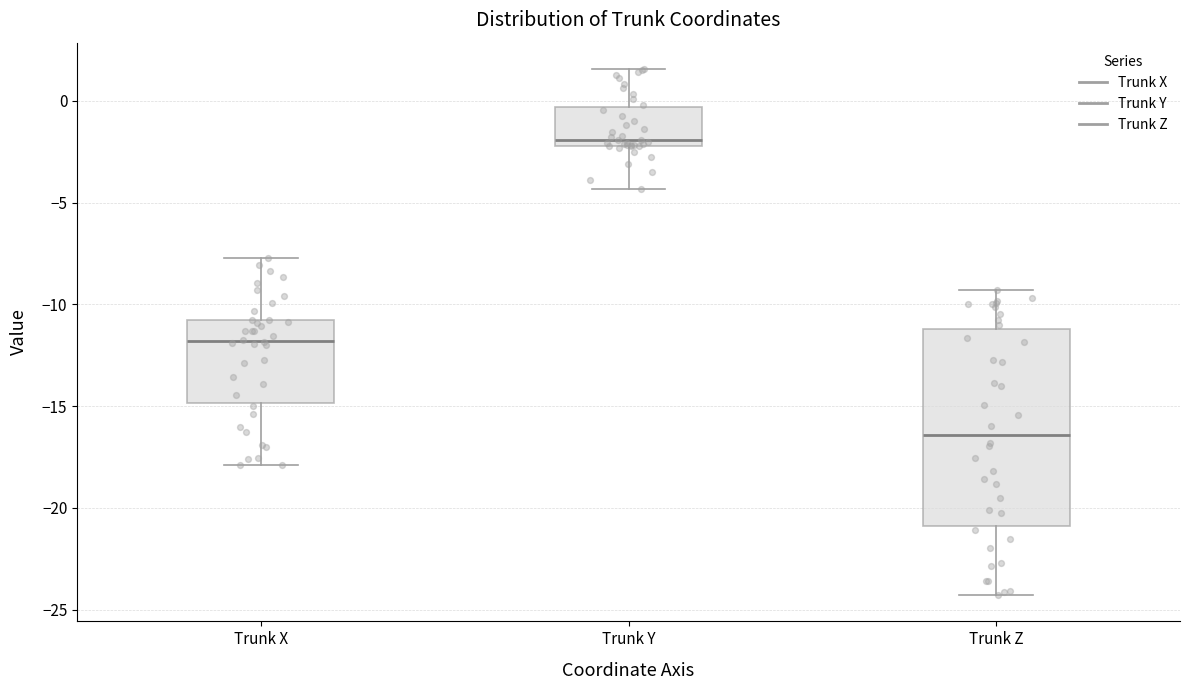

Which box has the lowest median line?

Trunk Z